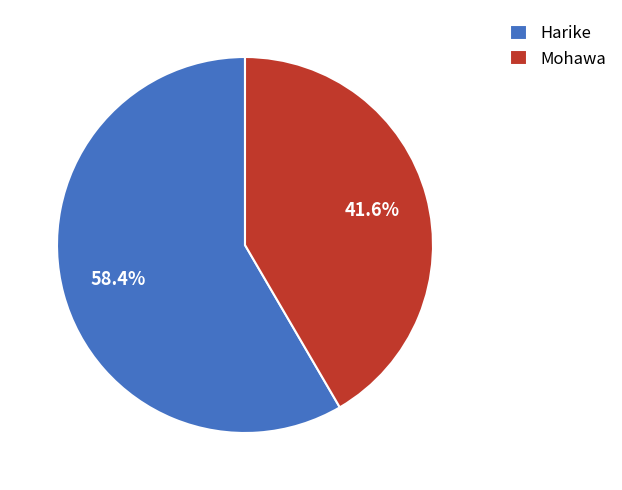

To the nearest percent, what is the difference between the Mohawa and Harike slice percentages?

17%